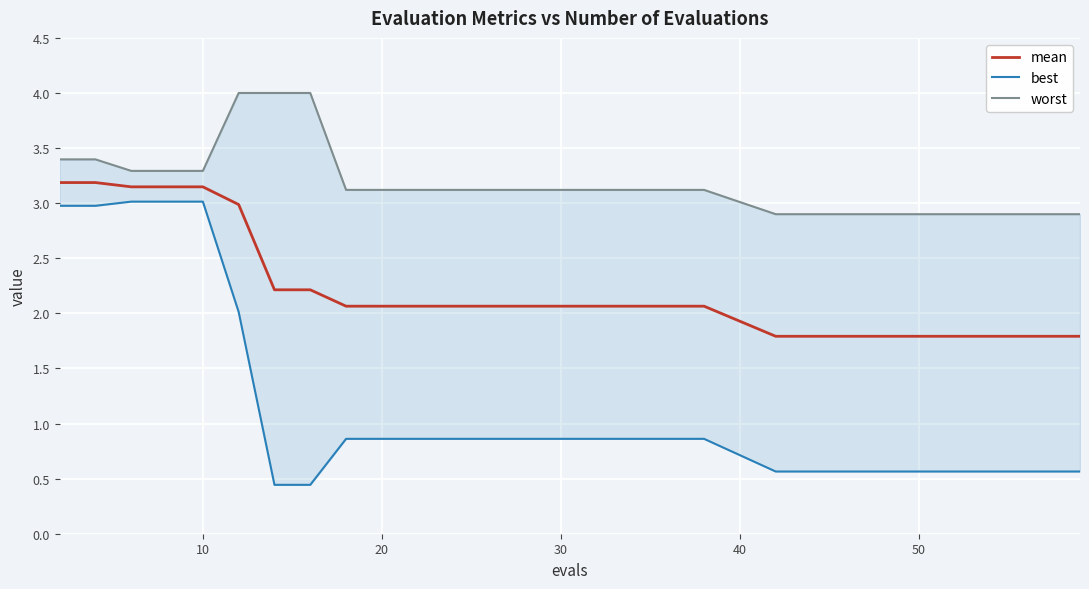

What is the lowest value of the mean series?

1.8